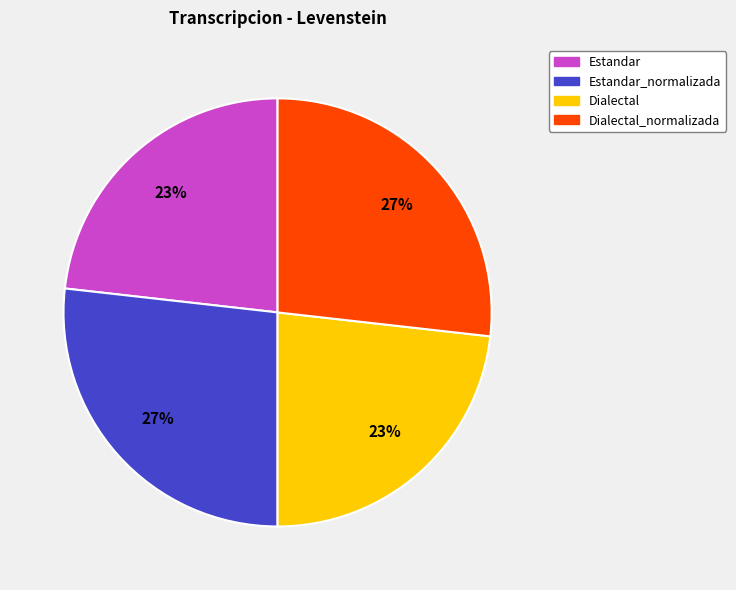

Count the number of slices in the pie.

4